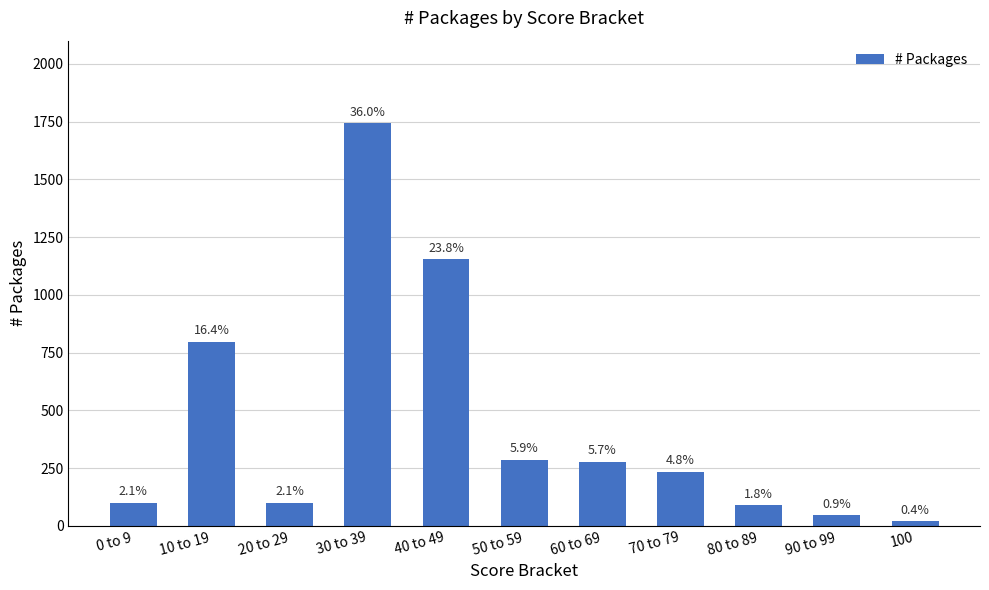

List the labels in order of value, largest first.

30 to 39, 40 to 49, 10 to 19, 50 to 59, 60 to 69, 70 to 79, 0 to 9, 20 to 29, 80 to 89, 90 to 99, 100